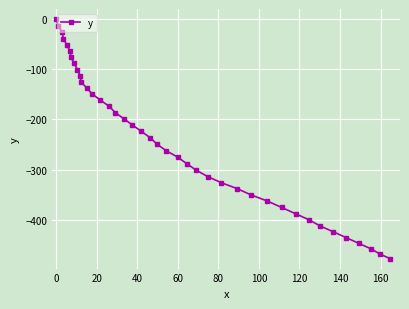

How many data points does each series have?

40